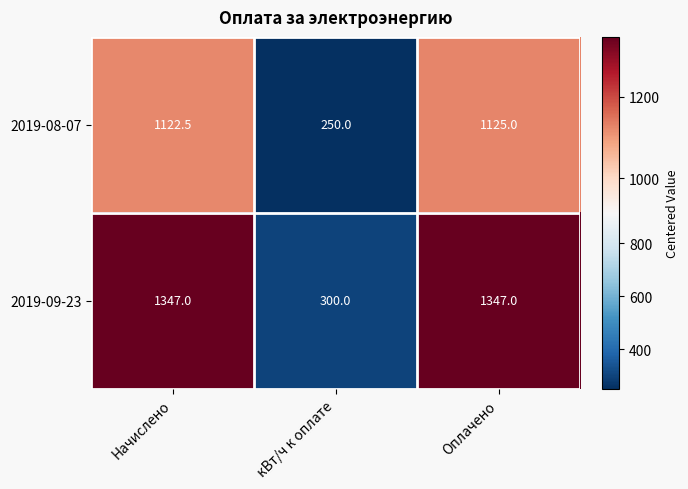

At which label does 2019-08-07 first exceed 1122?

Начислено